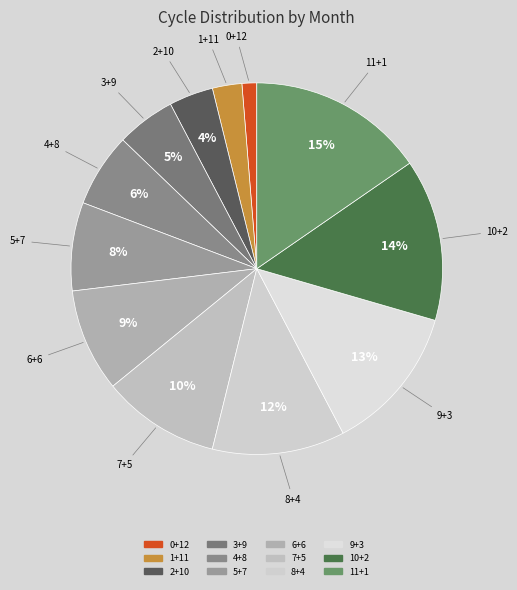

Is it true that 6+6 is 1% of the pie?

False